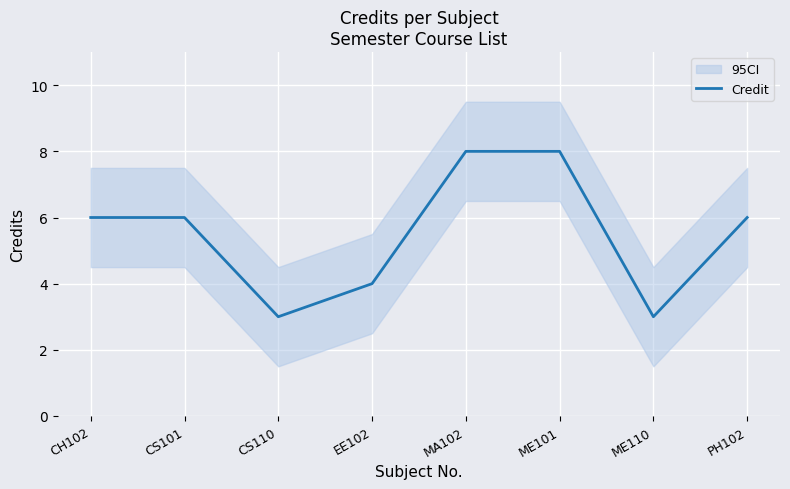

How many series are shown in this chart?

1